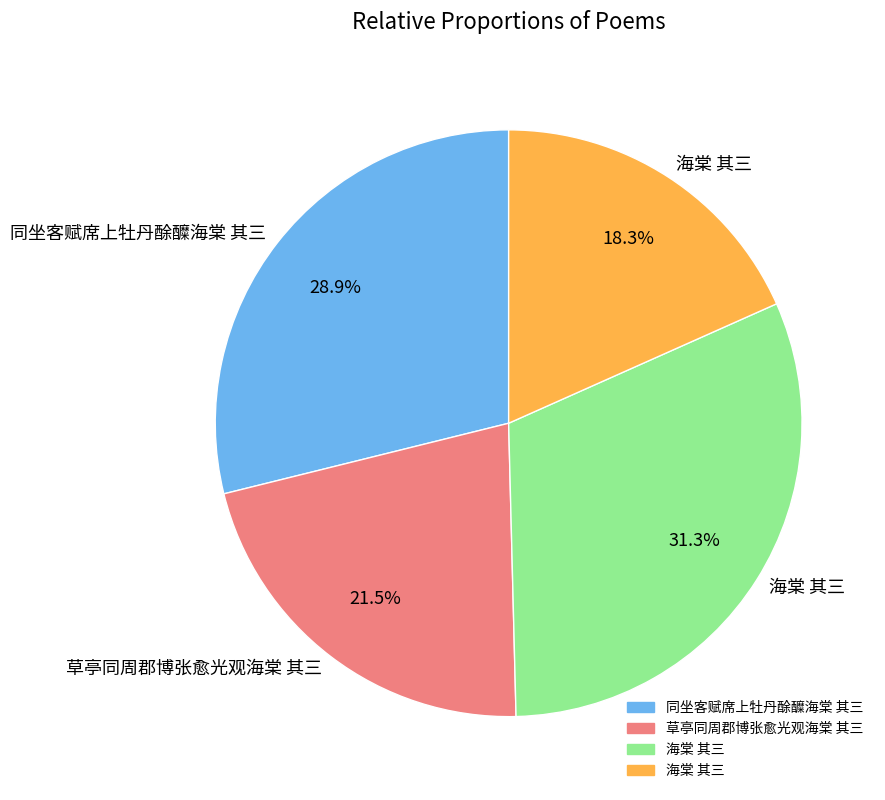

Is there a majority slice in this chart?

No